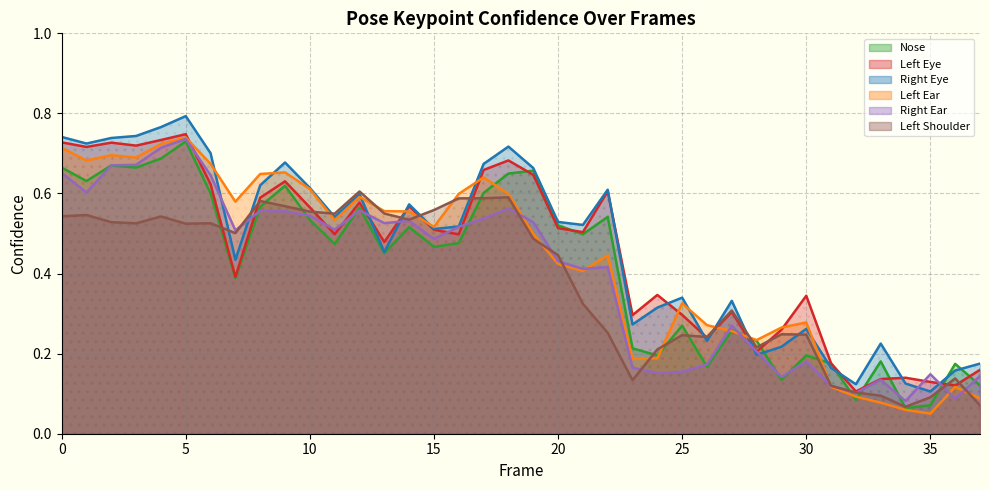

At which label is a_left_eye_confidence closest to 0?

32